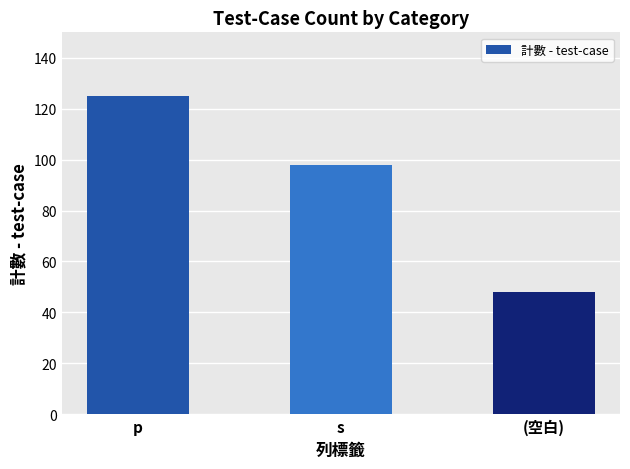

What is the change in value from s to (空白)?

-50